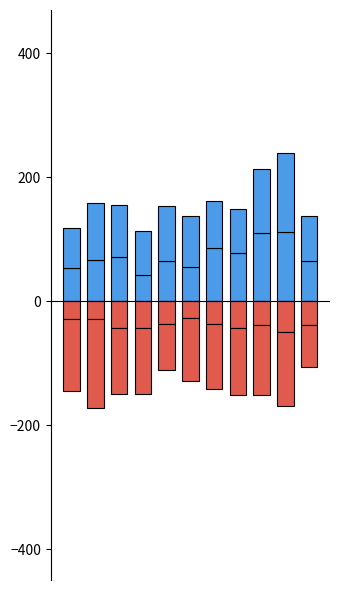

What are all the series names shown in the legend?

Aggravated Assault, Aggravated Battery, Criminal Sexual Assault, Robbery